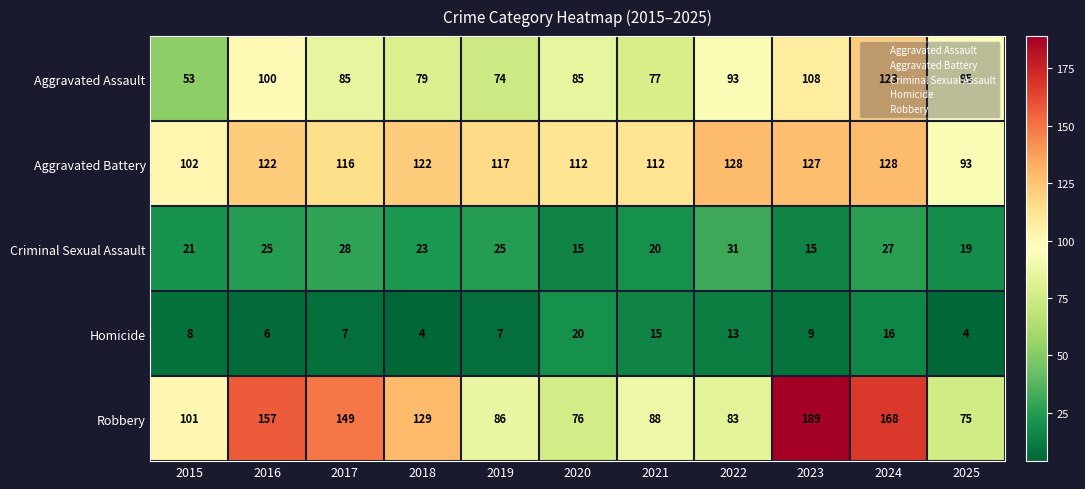

At which category is the sum across all series the highest?

2024